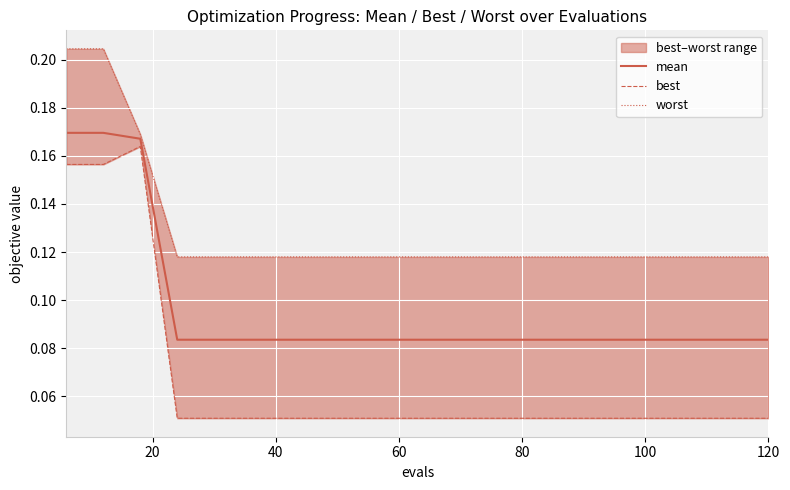

Count the mean values in the range 0 to 1.

20